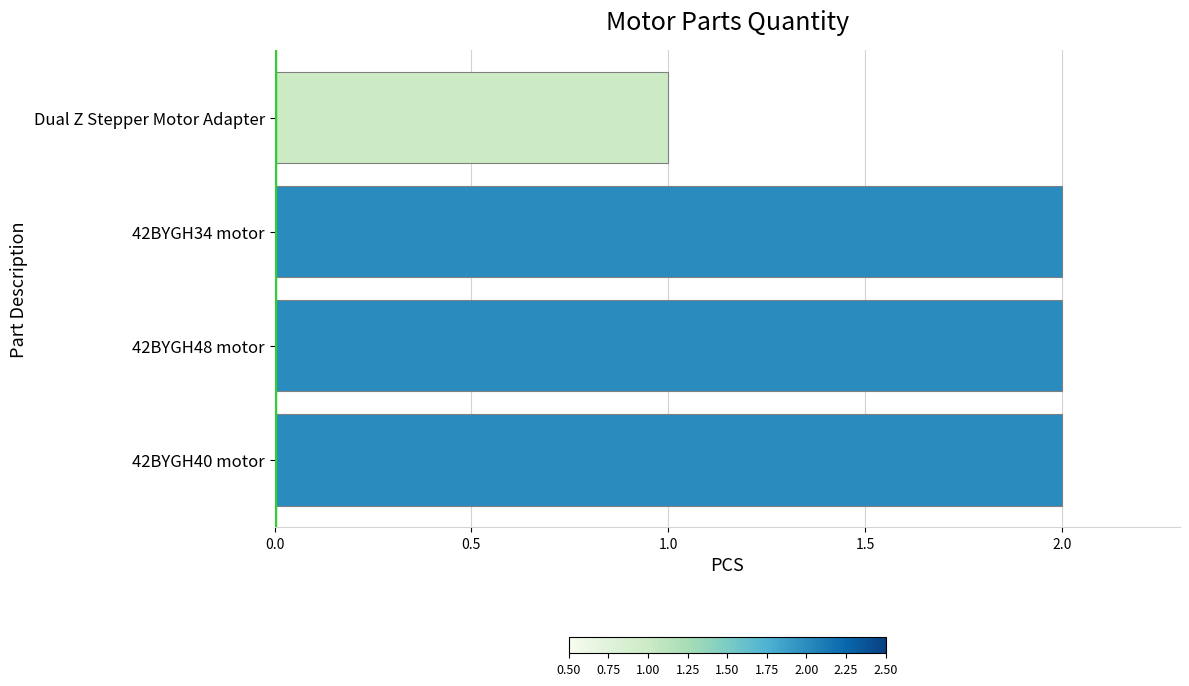

Which label corresponds to the smallest value in the chart?

Dual Z Stepper Motor Adapter